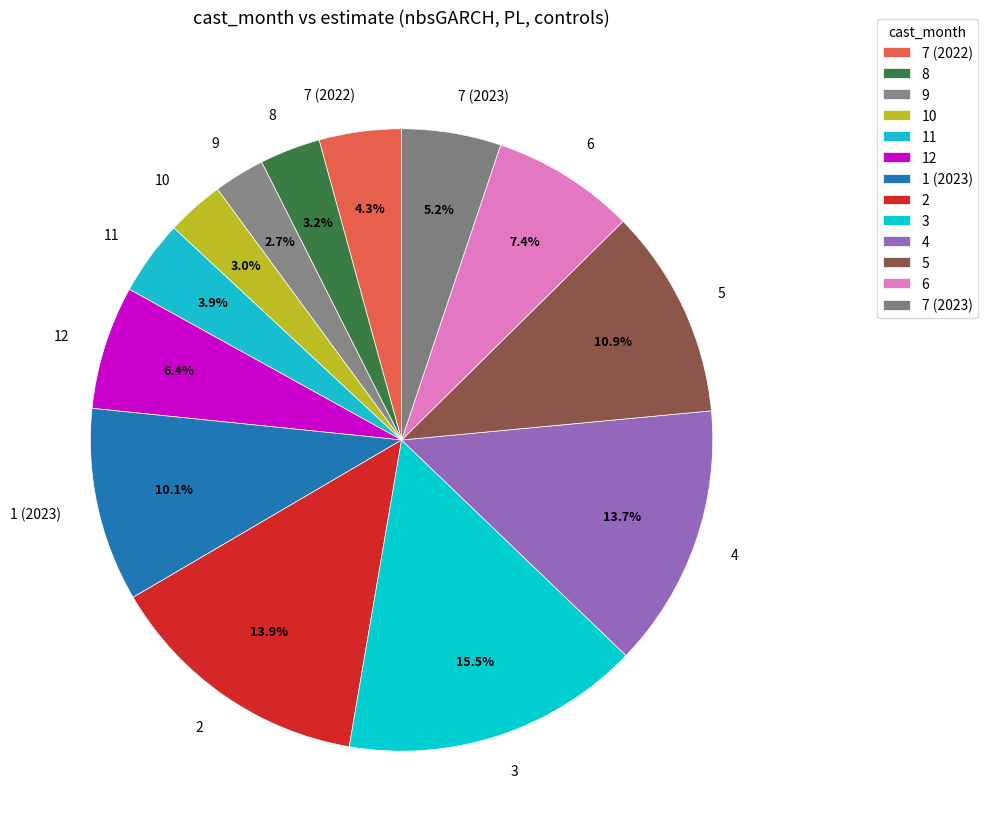

Count the number of slices in the pie.

13